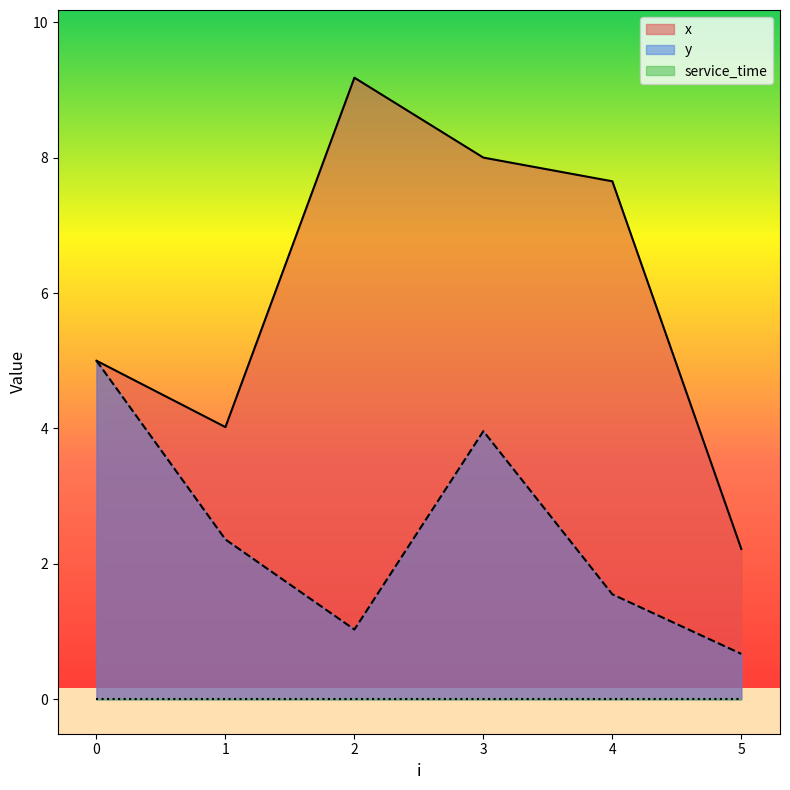

At how many categories does at least one series exceed 6?

3